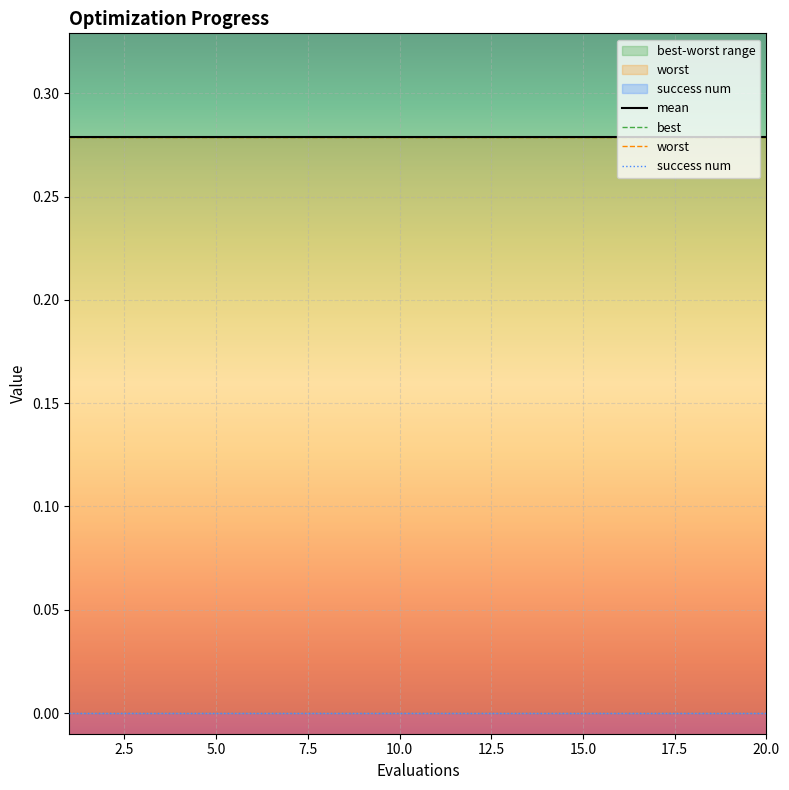

Reading left to right, what are all the values shown in this chart?

mean: 0.3	0.3	0.3	0.3	0.3	0.3	0.3	0.3	0.3	0.3	0.3	0.3	0.3	0.3	0.3	0.3	0.3	0.3	0.3	0.3
best: 0.3	0.3	0.3	0.3	0.3	0.3	0.3	0.3	0.3	0.3	0.3	0.3	0.3	0.3	0.3	0.3	0.3	0.3	0.3	0.3
worst: 0.3	0.3	0.3	0.3	0.3	0.3	0.3	0.3	0.3	0.3	0.3	0.3	0.3	0.3	0.3	0.3	0.3	0.3	0.3	0.3
success num: 0.0	0.0	0.0	0.0	0.0	0.0	0.0	0.0	0.0	0.0	0.0	0.0	0.0	0.0	0.0	0.0	0.0	0.0	0.0	0.0